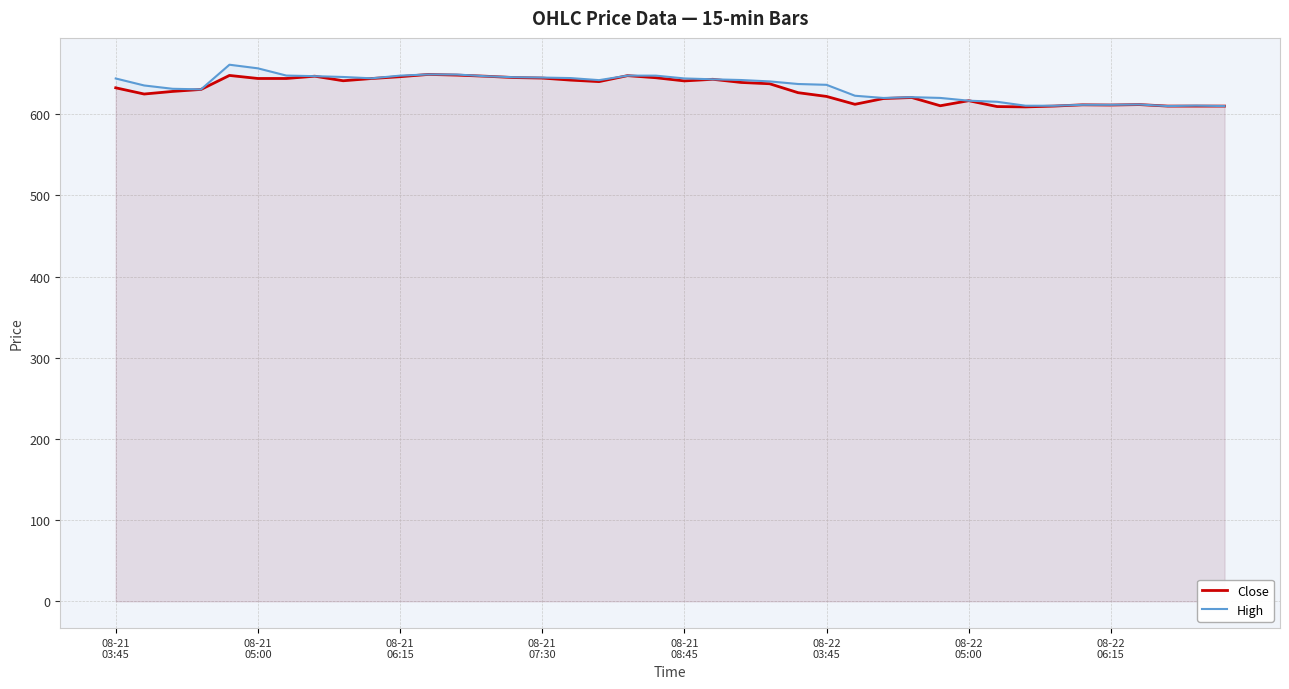

How many values in the Close series are below 637?

20